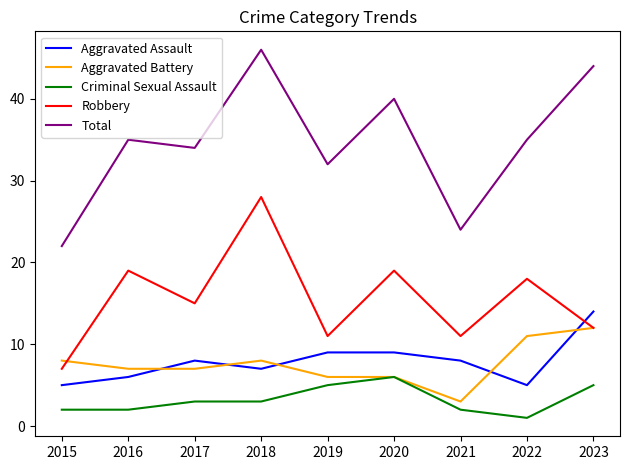

Which category has the lowest value across all series?

2022